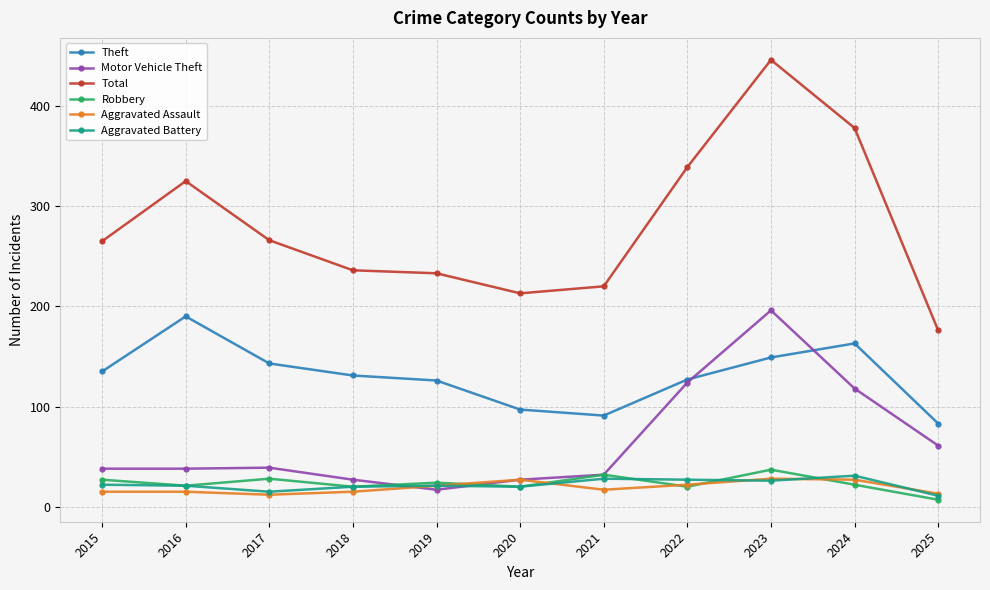

At which category does Total reach its first local peak?

2016